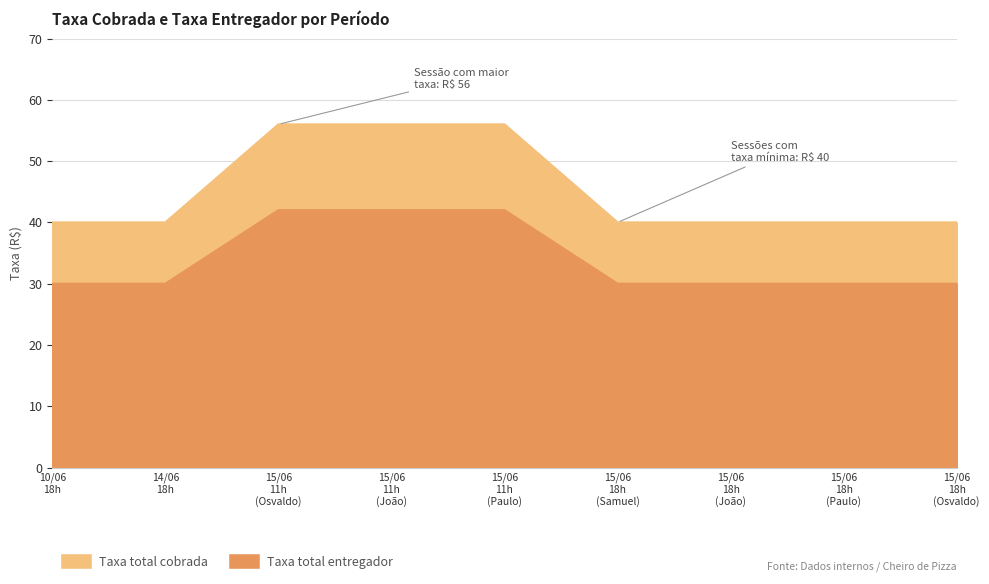

Between 14/06 18h and 15/06 18h (Paulo), which is larger?

14/06 18h